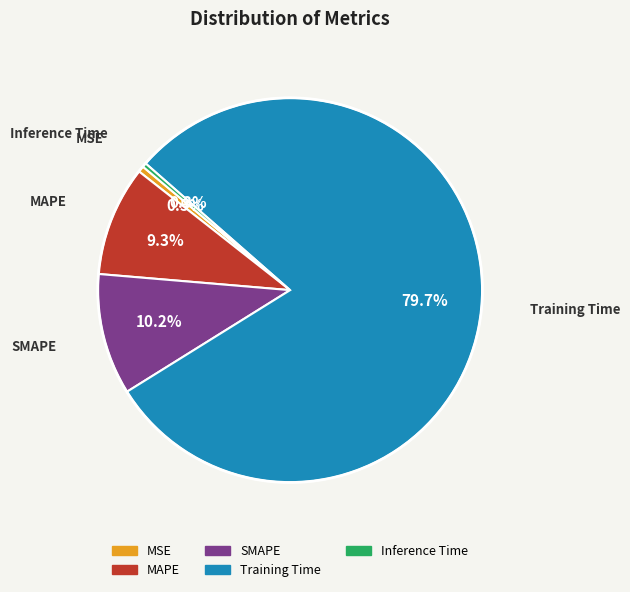

To the nearest percent, what is the difference between the largest and smallest slice percentages?

79%